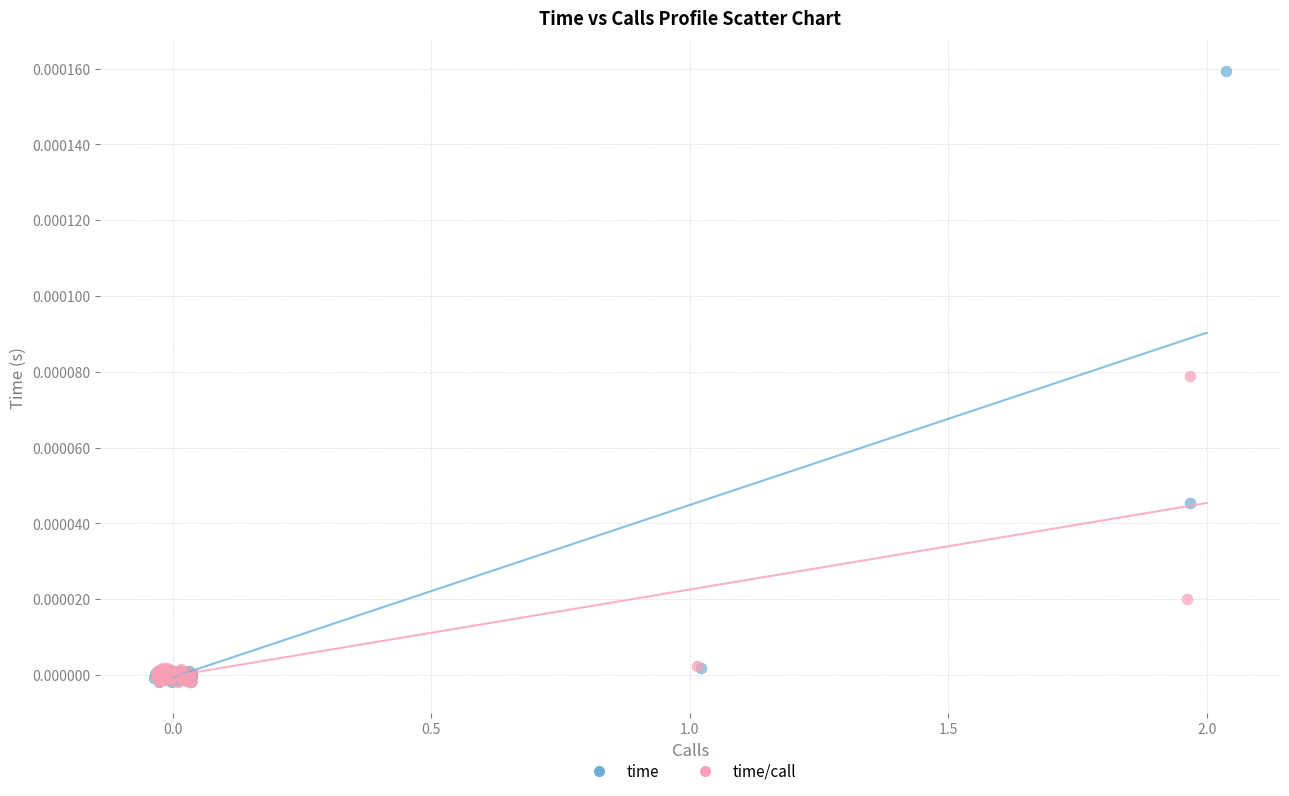

Which series contains the highest Y value?

time